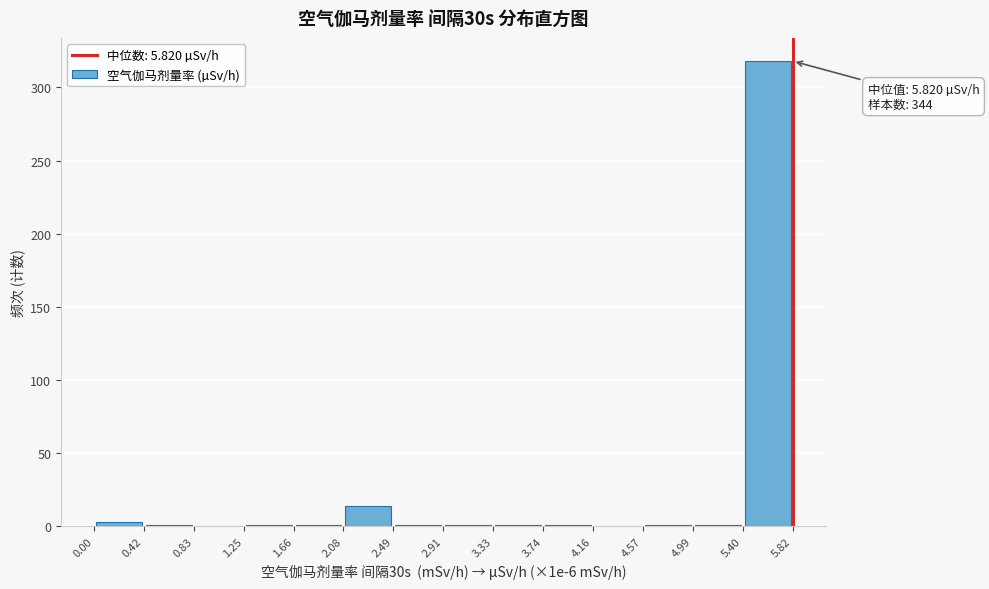

Which range on the x-axis has the tallest bar?

5.40 to 5.82